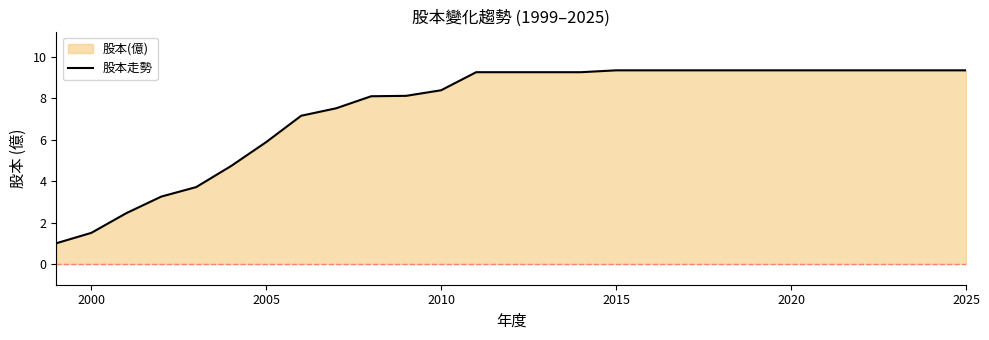

How many lines are shown in the chart?

1